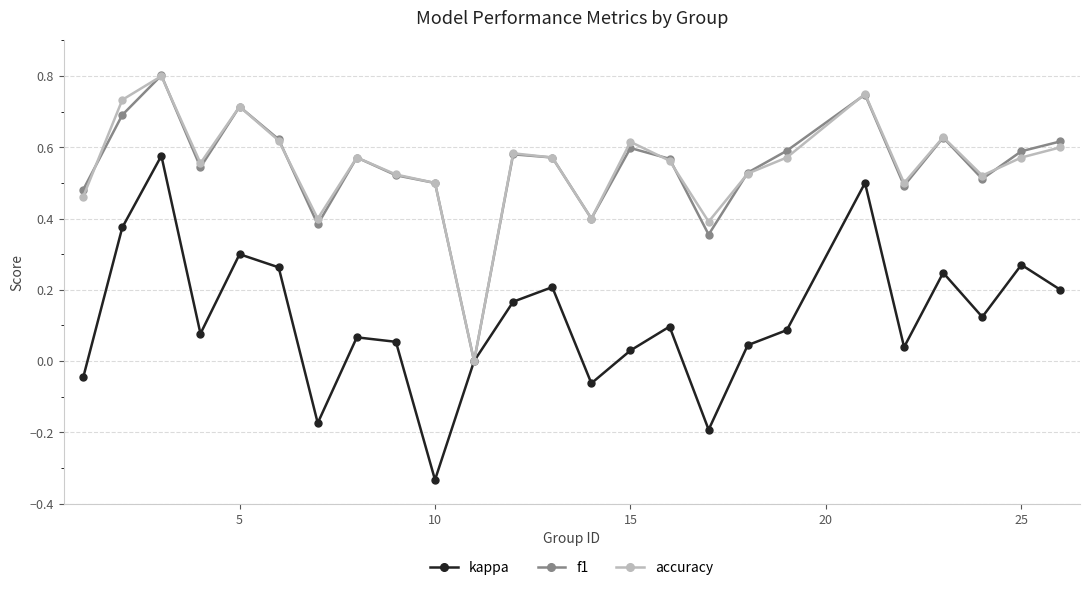

Which series has the largest range (max minus min)?

kappa